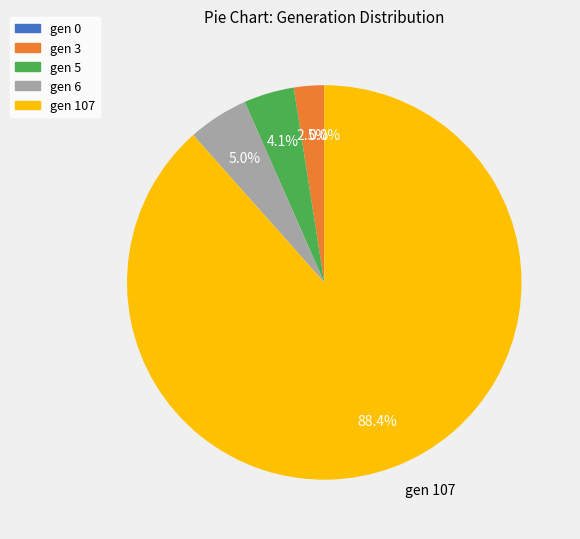

What is the change in value from gen 5 to gen 6?

+1